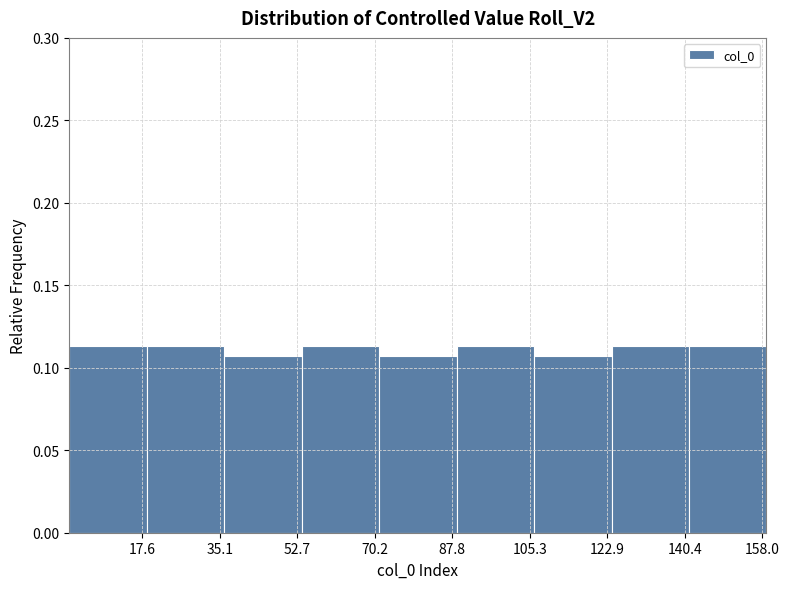

How tall is the bar that spans 88 to 106 on the x-axis? Neither the bar edges nor the heights are printed on the chart, so give them approximately, as read against the axes.

0.115